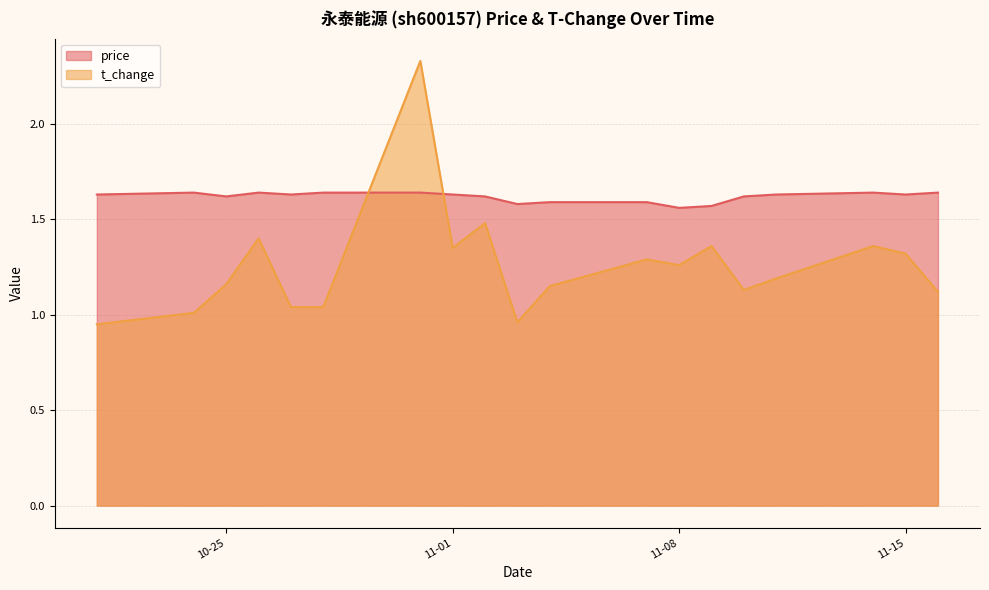

At how many categories does at least one series exceed 1?

19